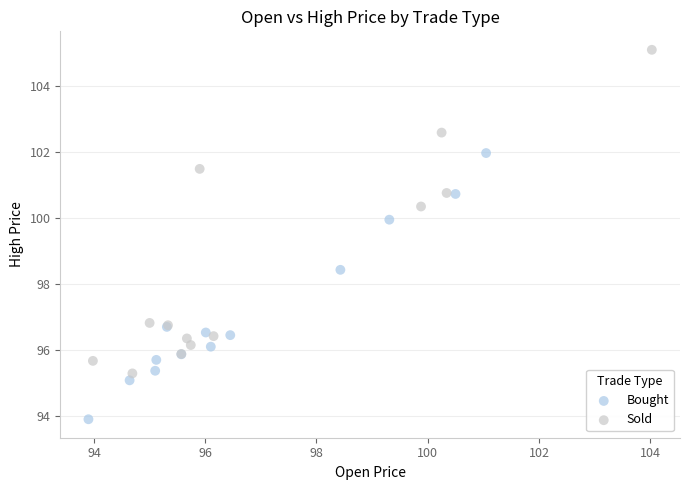

Which series has the largest Y range (max minus min)?

Sold